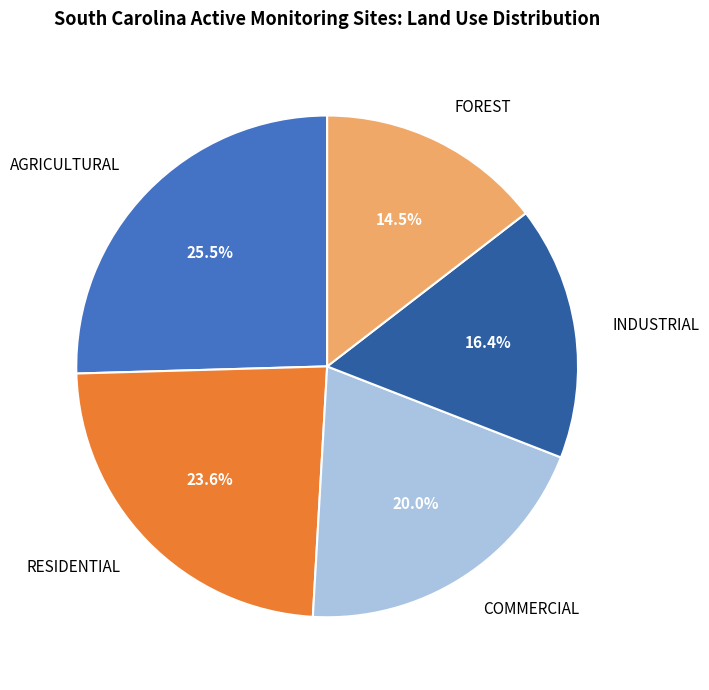

True or false: INDUSTRIAL accounts for 26% of the total.

False